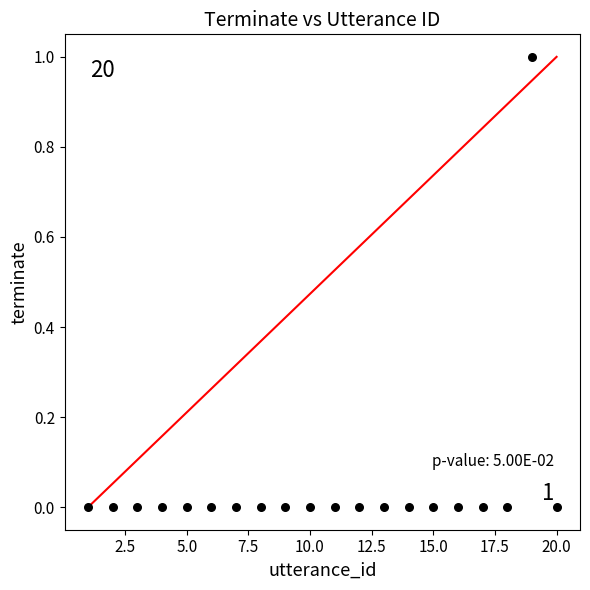

What is the range of X values (max minus min)?

19